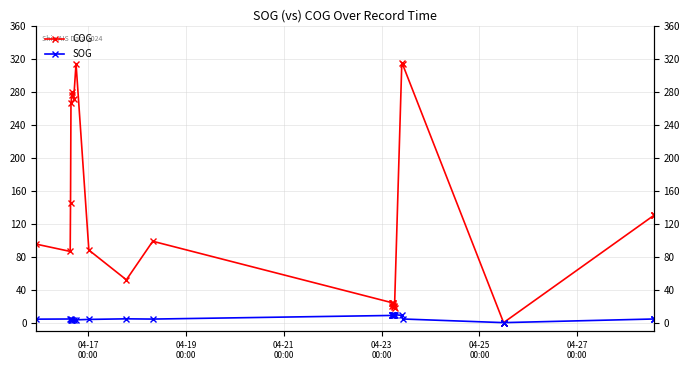

At which label does COG first exceed 87?

04-17
00:00